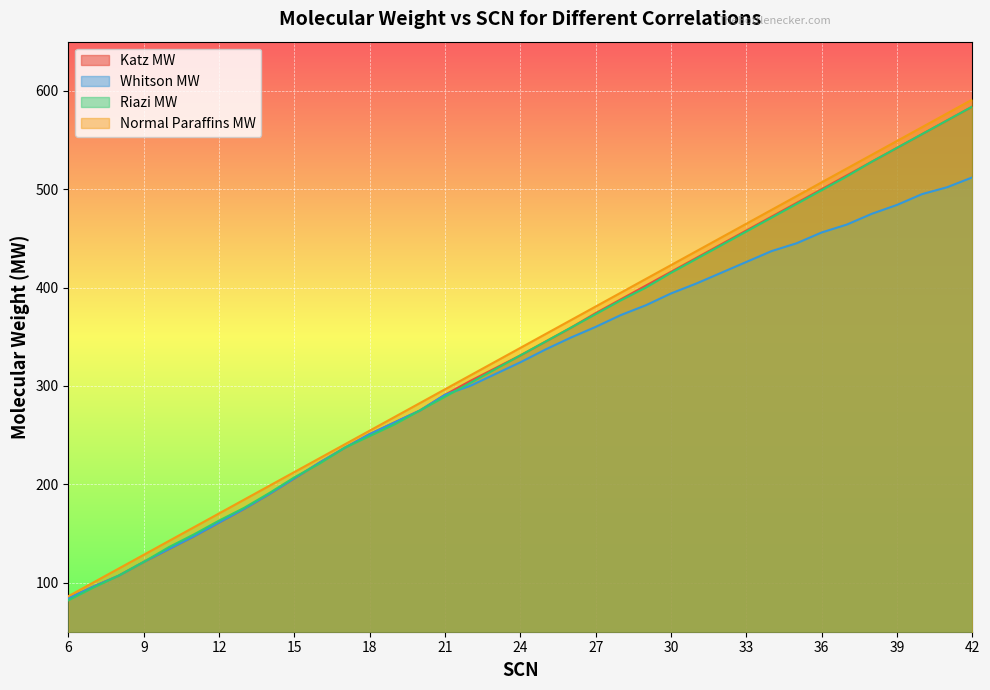

At which label is Riazi MW closest to 333?

24